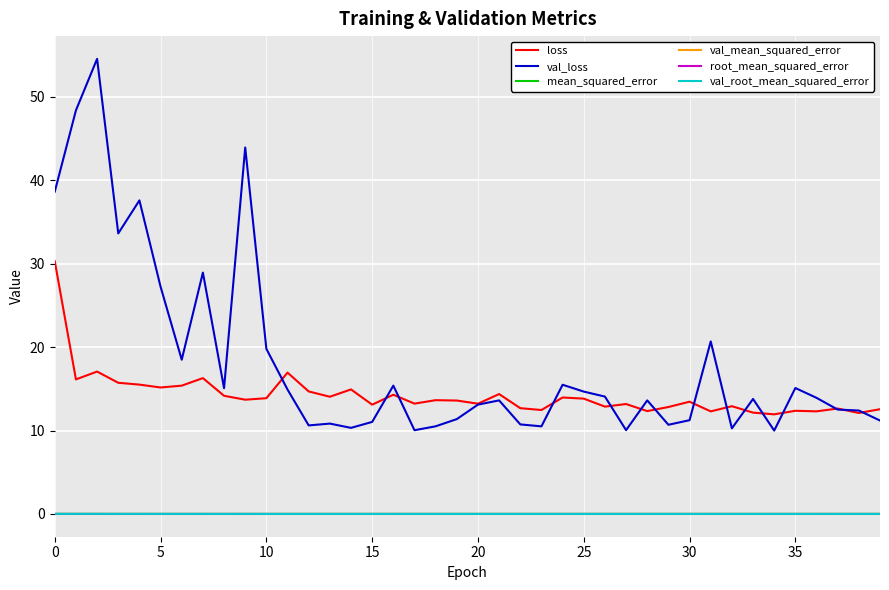

What is the minimum value for val_loss?

10.0